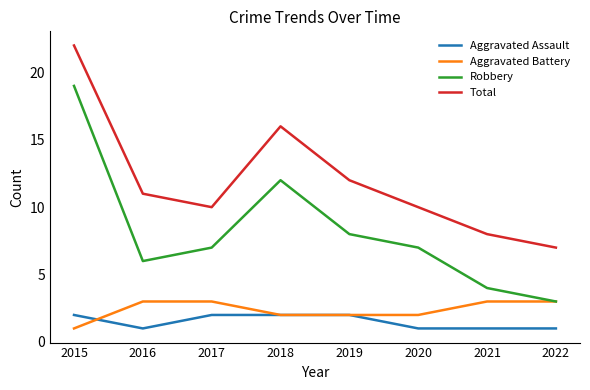

True or false: Robbery and Total cross at least once.

False